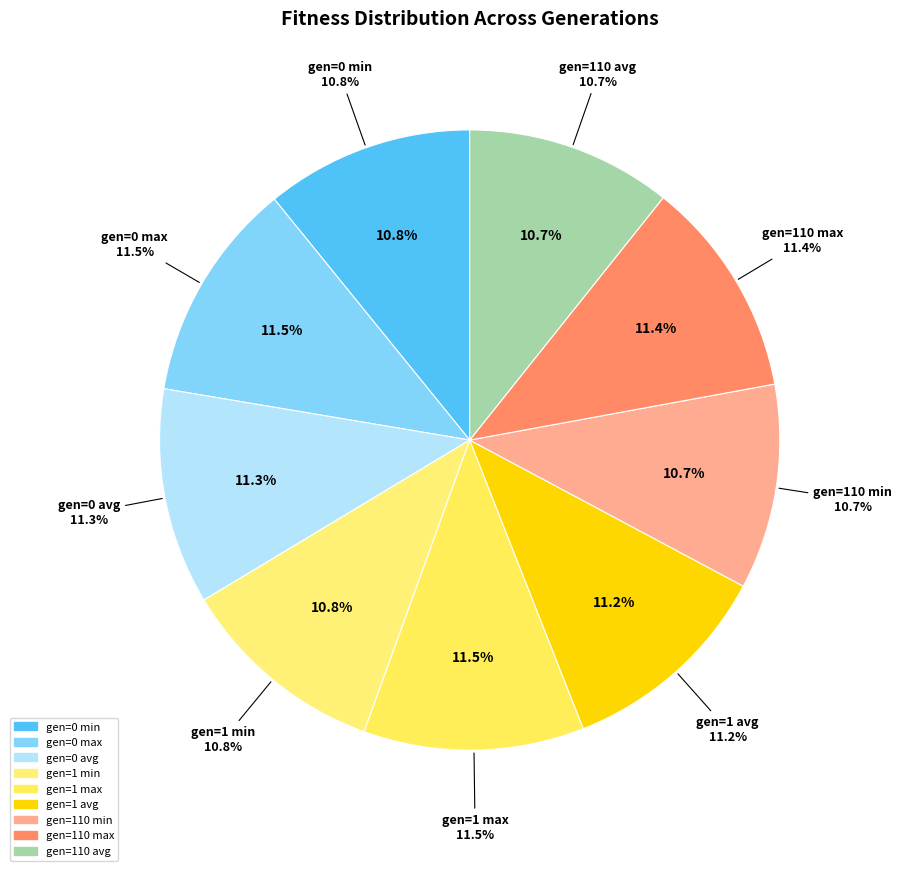

The gen=110 max slice represents 5% of the pie. True or false?

False